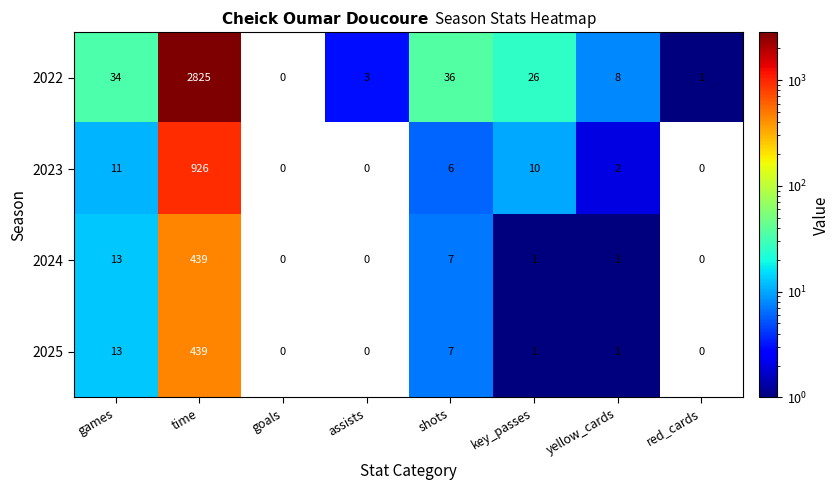

Which series has the largest total across all categories?

2022